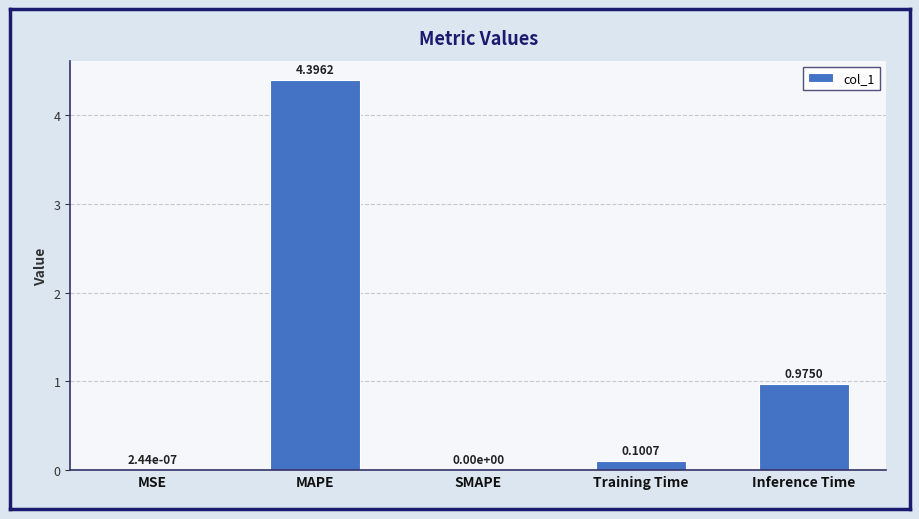

How many values exceed 0?

4